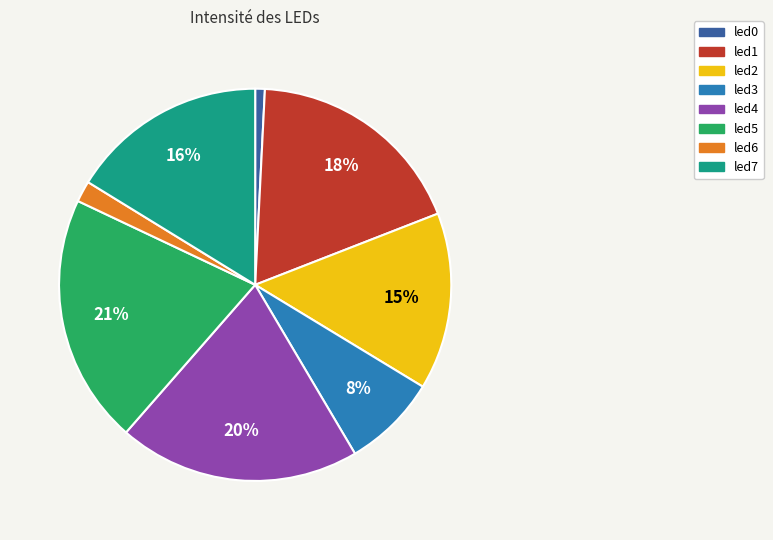

Combined, do led3 and led4 account for over 50%?

No